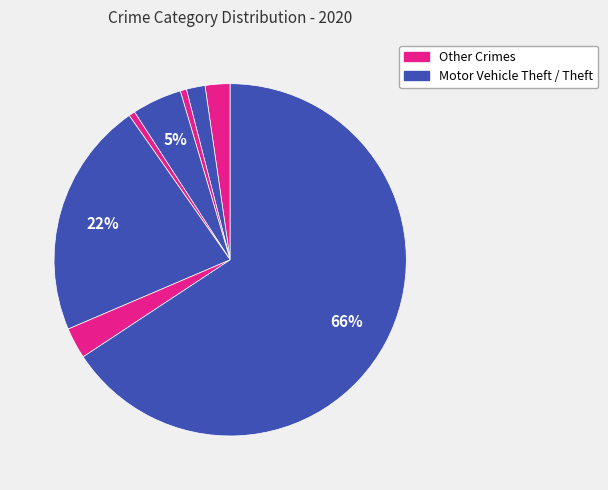

Count the number of slices in the pie.

8